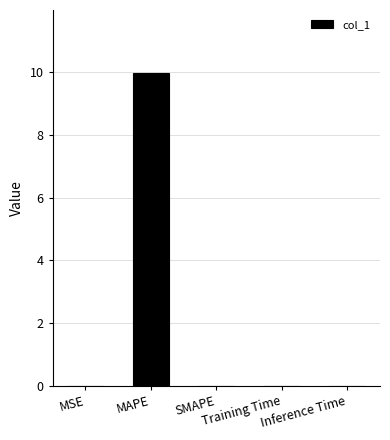

What is the sum of the values at MAPE and Inference Time?

10.0